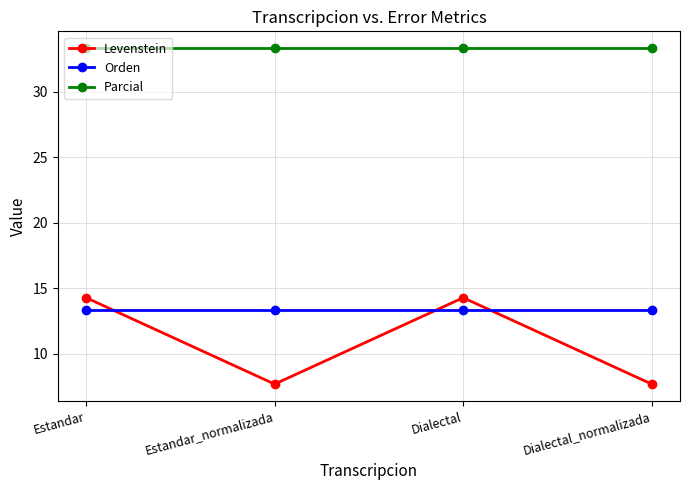

How many lines are shown in the chart?

3